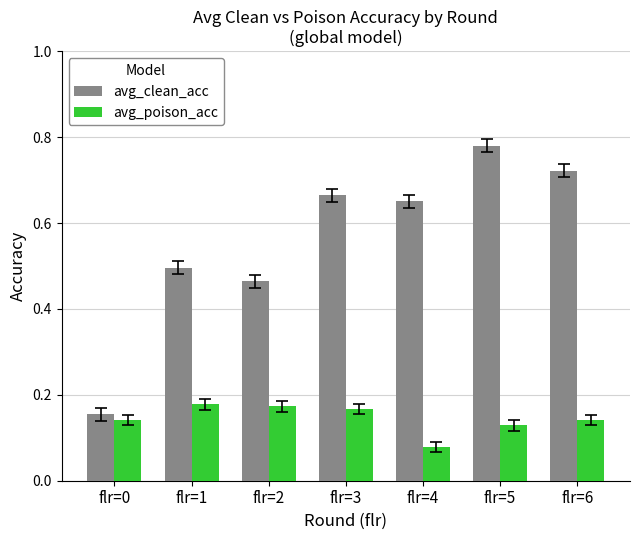

The avg_clean_acc series shows 0.5 at flr=2. True or false?

True